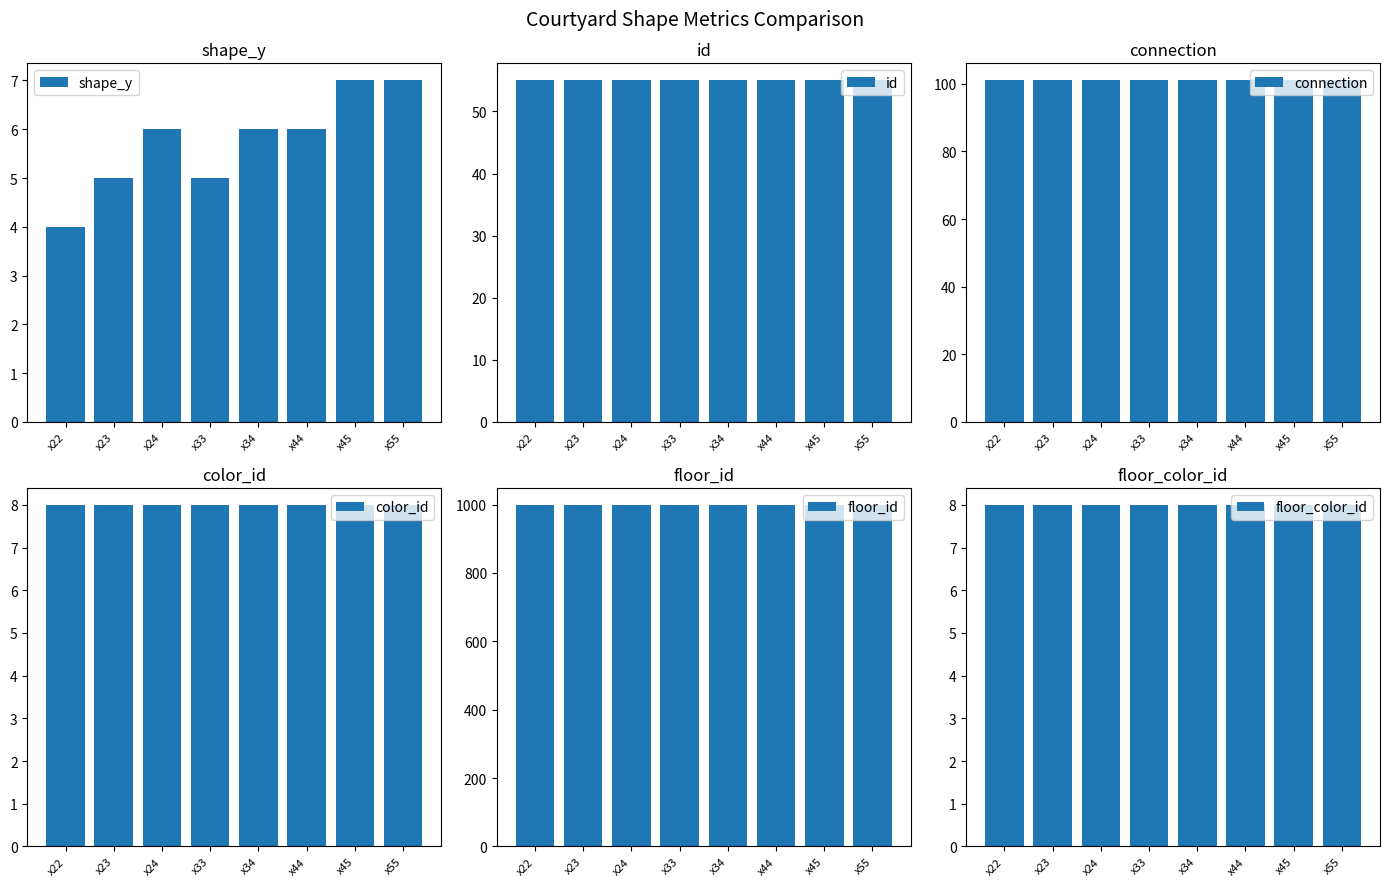

What is the sum of all id values?

440